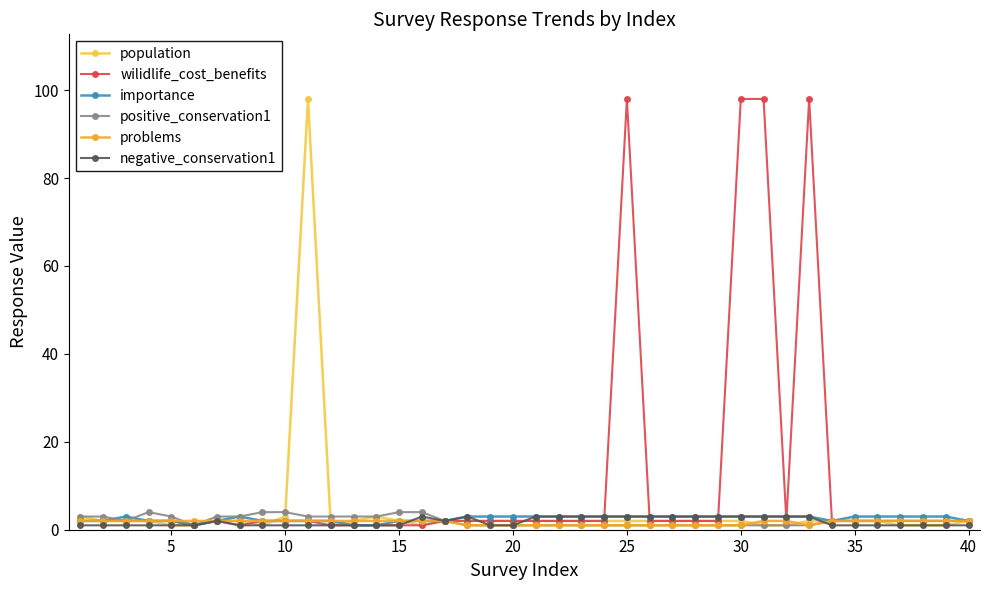

True or false: negative_conservation1 has more than 2 points higher than both neighbors.

True